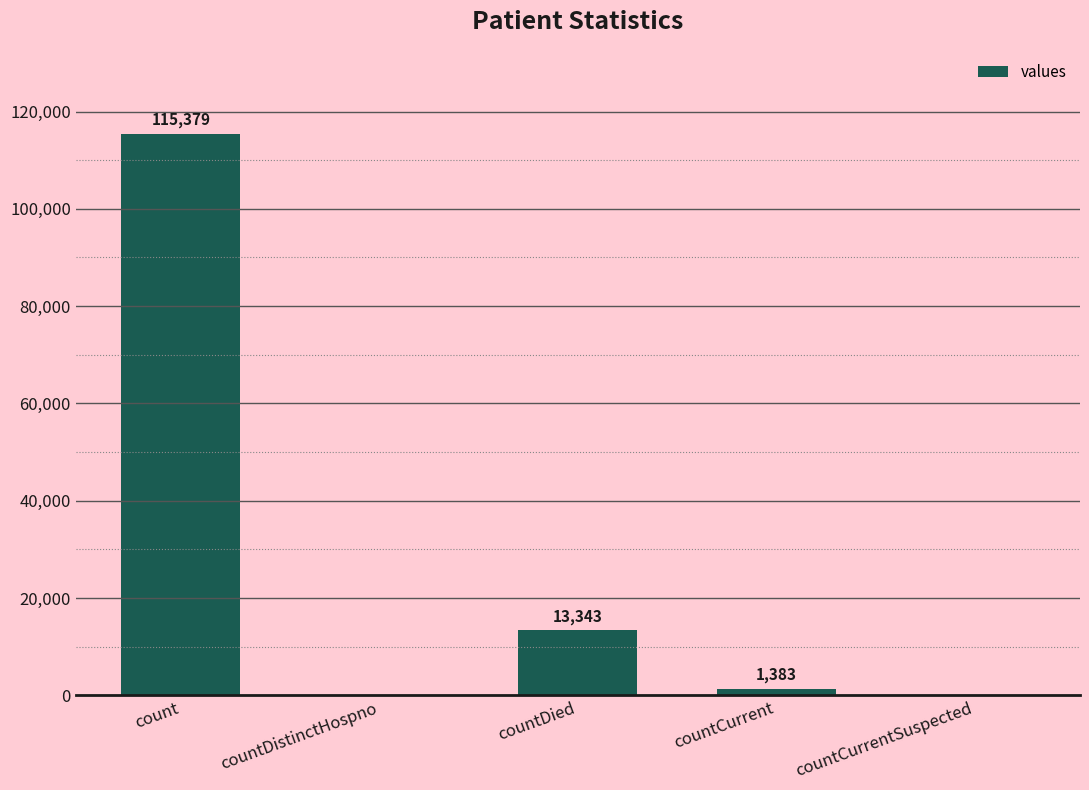

What is the sum of all values?

130105